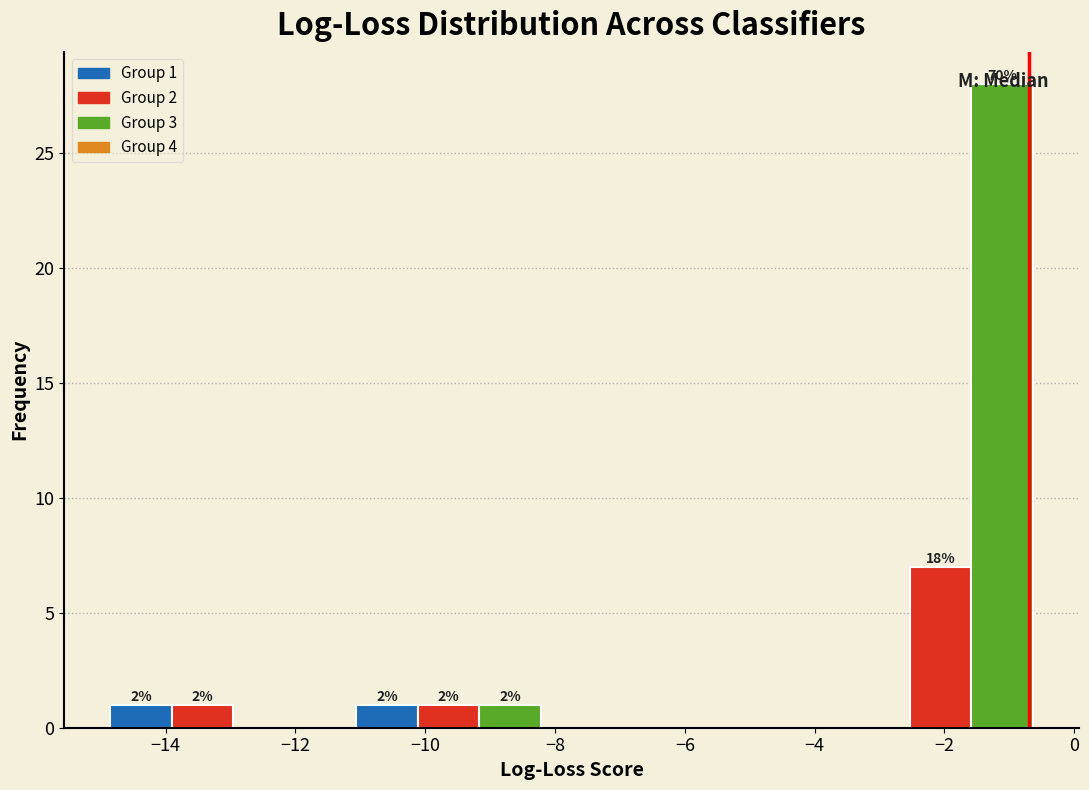

Over which range of the x-axis is the bar tallest?

-1.6 to -0.6